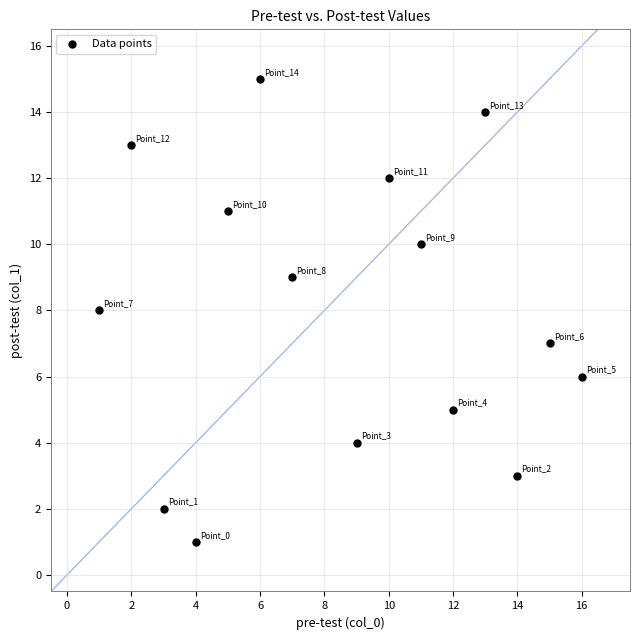

What is the range of X values (max minus min)?

15